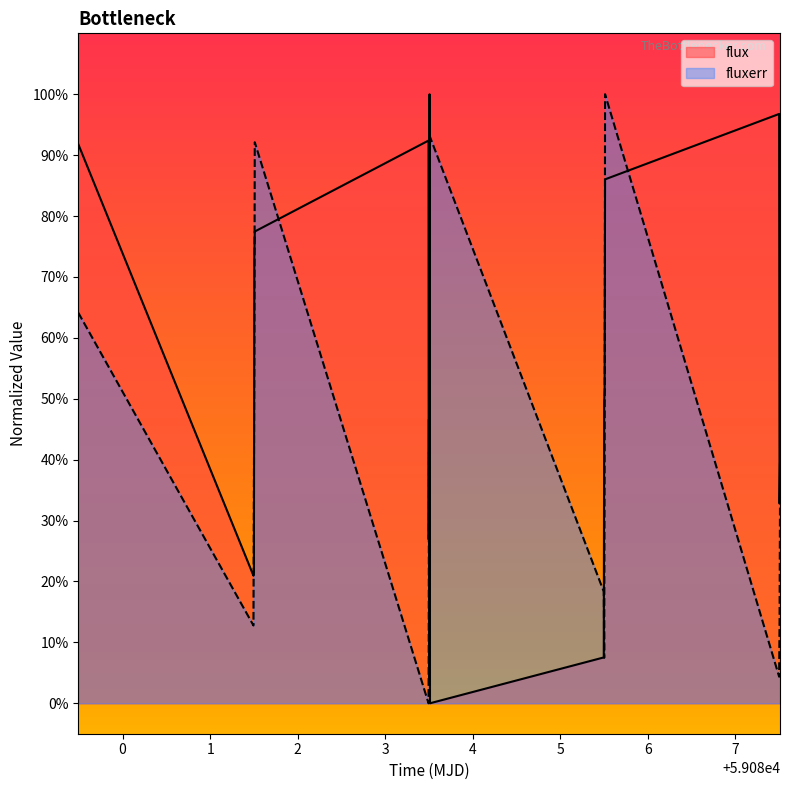

True or false: flux_binned and fluxerr_binned cross at least once.

True